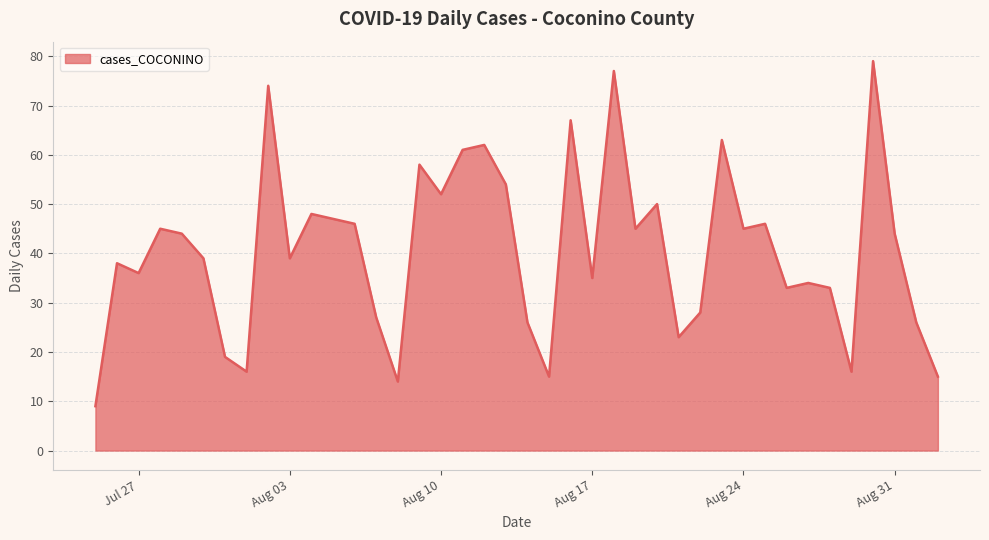

What is the minimum value shown in the chart?

9